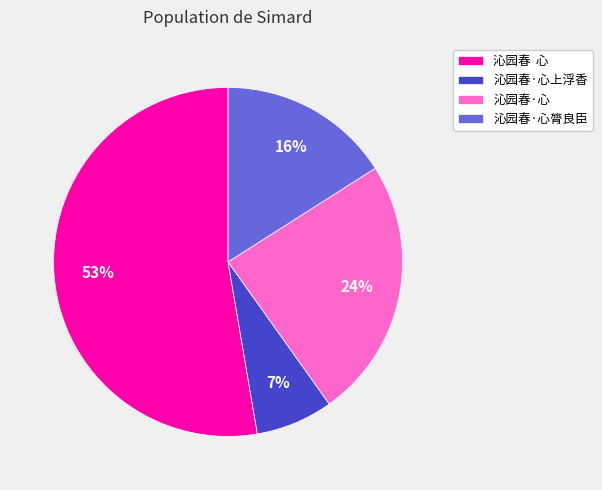

How many slices are in this pie chart?

4